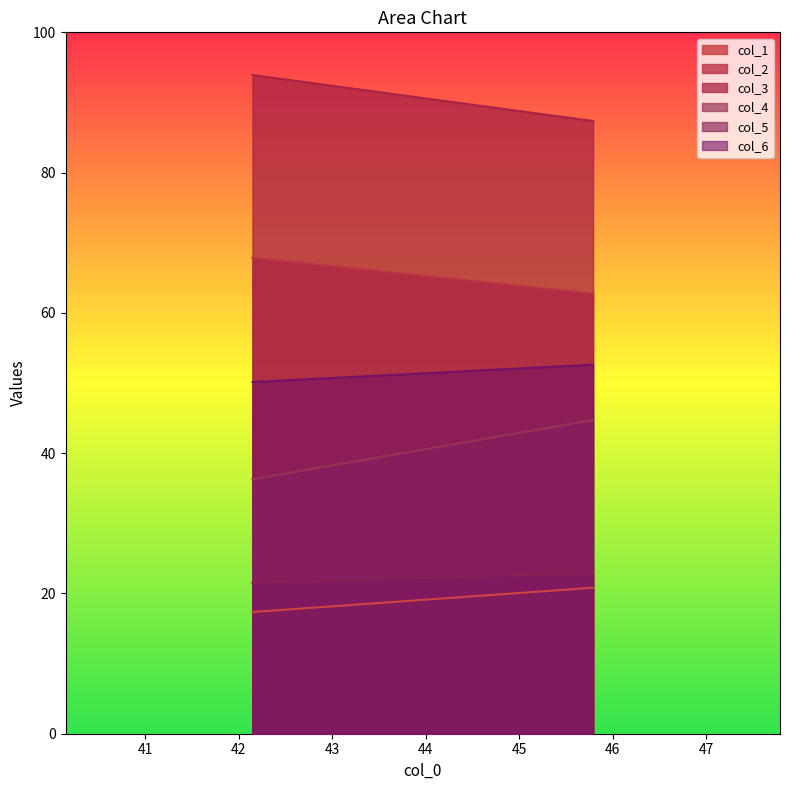

Count the col_2 values in the range 62 to 67.

1